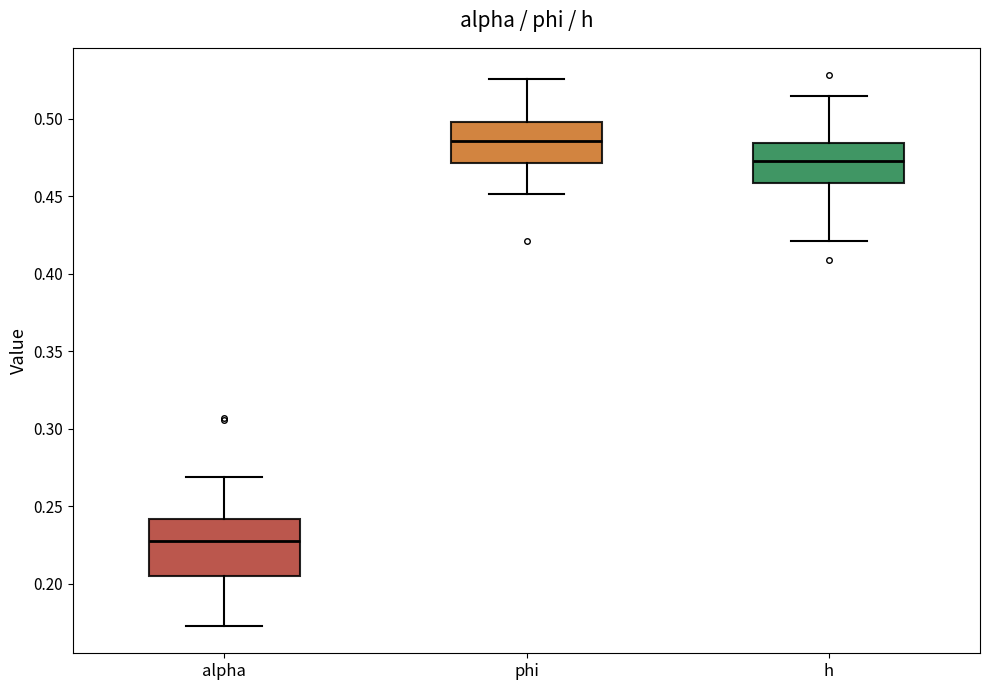

Reading left to right, transcribe this box plot: for each box, give where its median line is, the range the box spans, and where its two whiskers end, as read against the y-axis. The values are not printed on the chart, so give them approximately, as read against the axis.

alpha: median 0.230, box 0.205 to 0.240, whiskers 0.175 to 0.270
phi: median 0.485, box 0.470 to 0.500, whiskers 0.450 to 0.525
h: median 0.475, box 0.460 to 0.485, whiskers 0.420 to 0.515